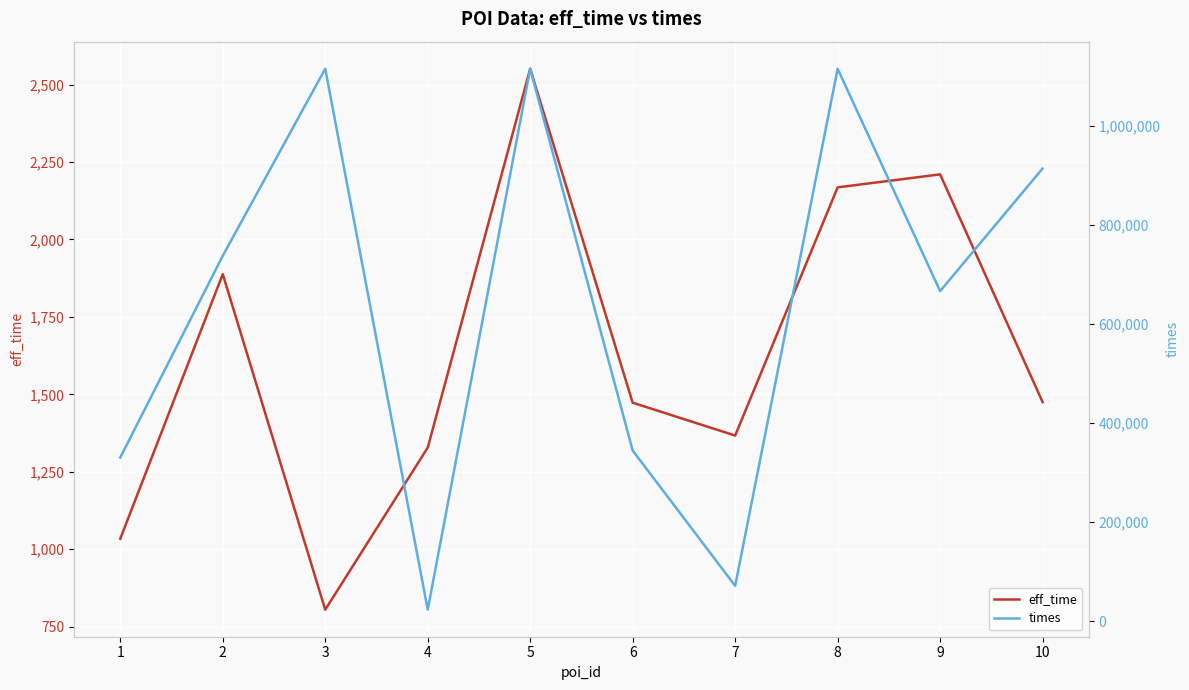

Where is the first local minimum for eff_time?

3